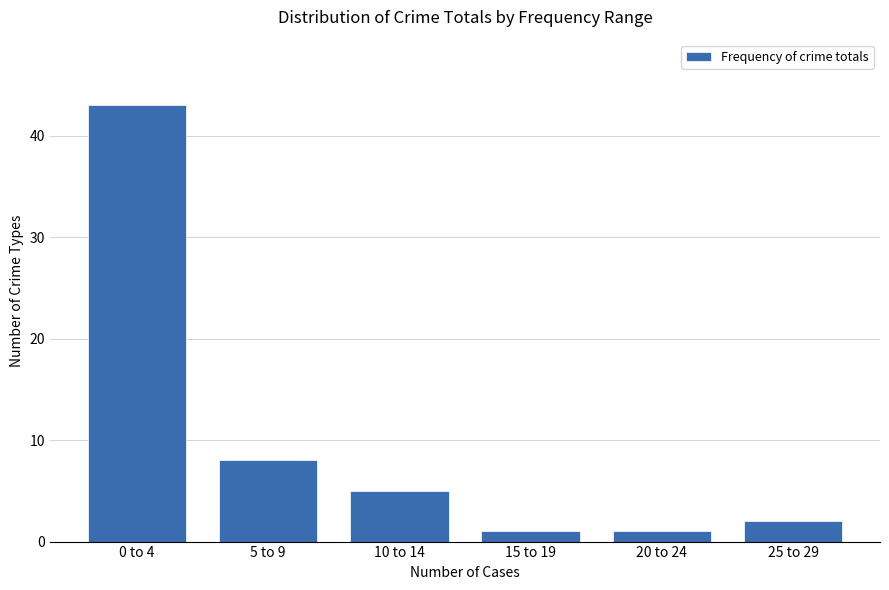

Reading left to right, what are all the values shown in this chart?

0 to 4=43	5 to 9=8	10 to 14=5	15 to 19=1	20 to 24=1	25 to 29=2